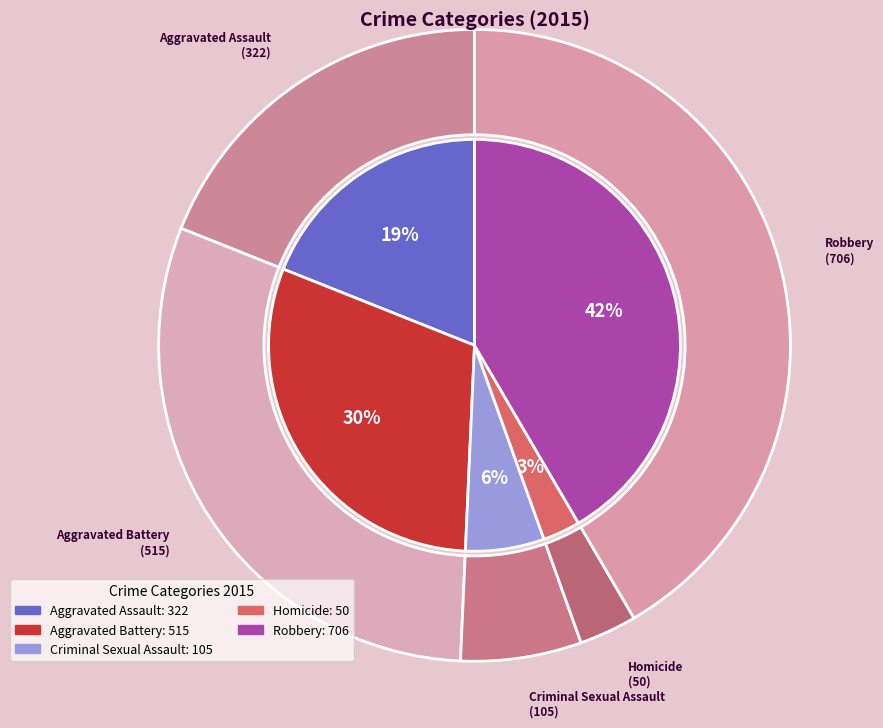

What percentage is NOT represented by Criminal Sexual Assault?

93.8%